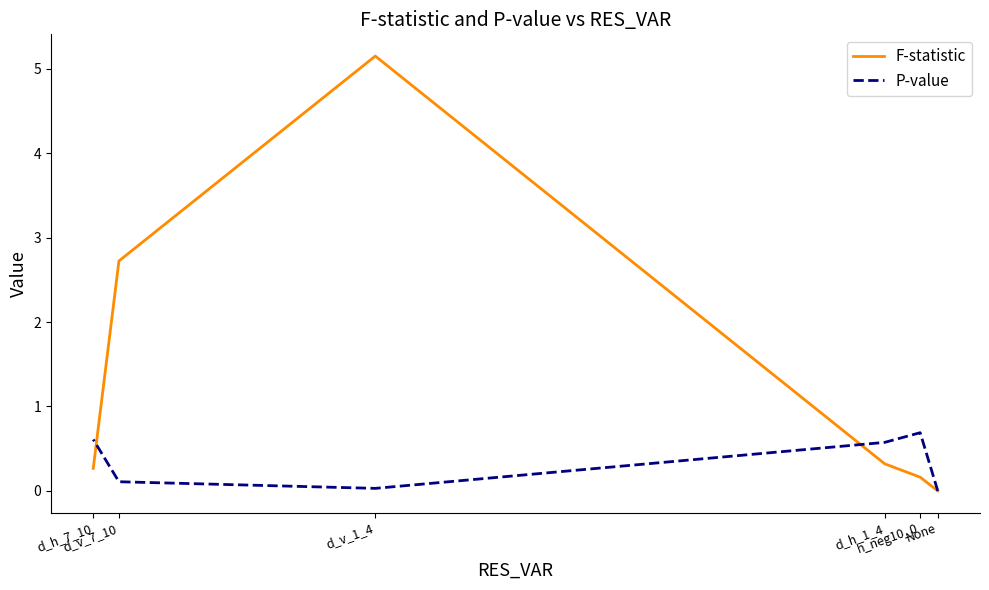

After their last crossing, which series has the higher values: P-value or F-statistic?

P-value